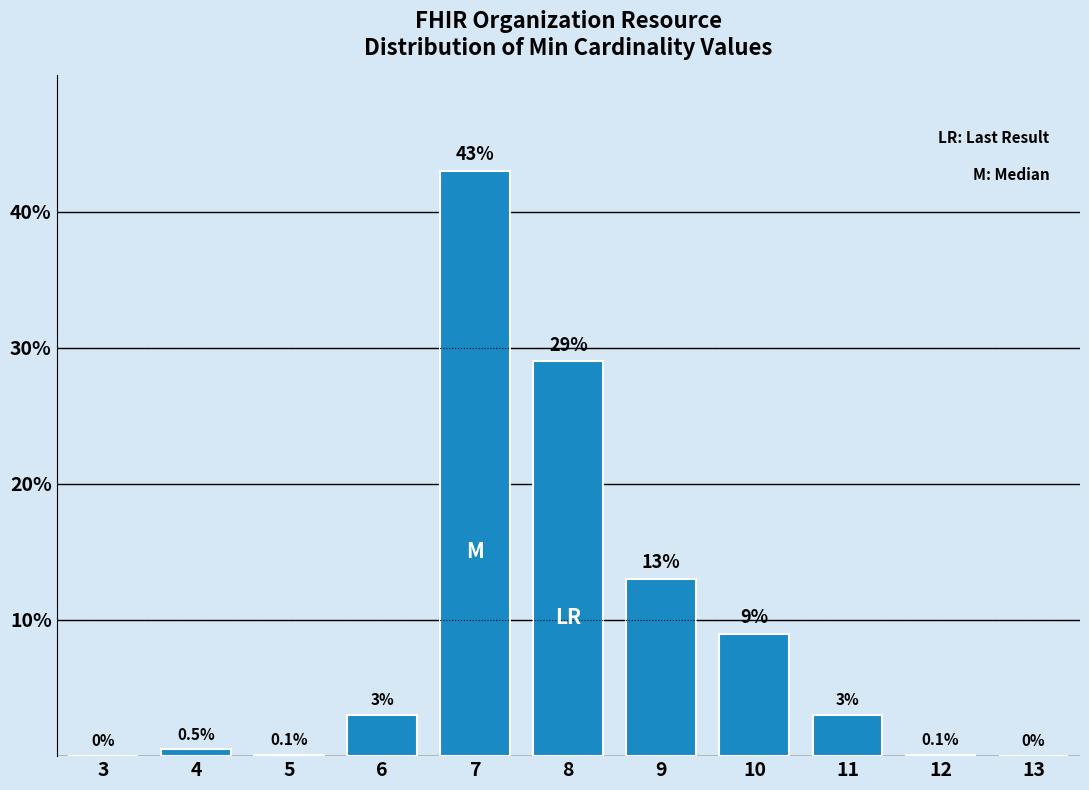

Reading right to left, extract all data points from this chart.

13=0.0	12=0.1	11=3.0	10=9.0	9=13.0	8=29.0	7=43.0	6=3.0	5=0.1	4=0.5	3=0.0